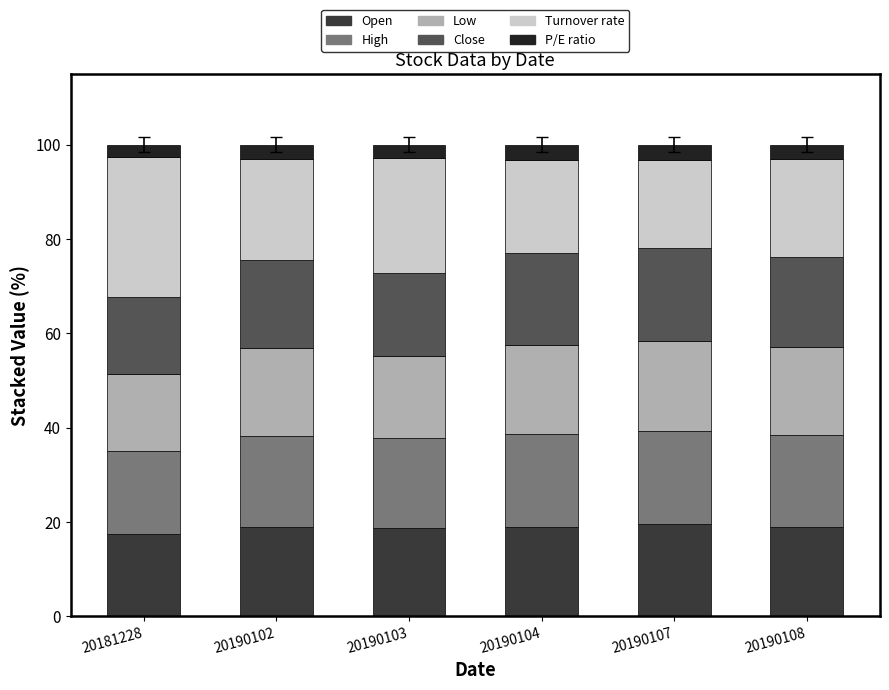

True or false: Open has a value of 9.1 at 20190108.

False